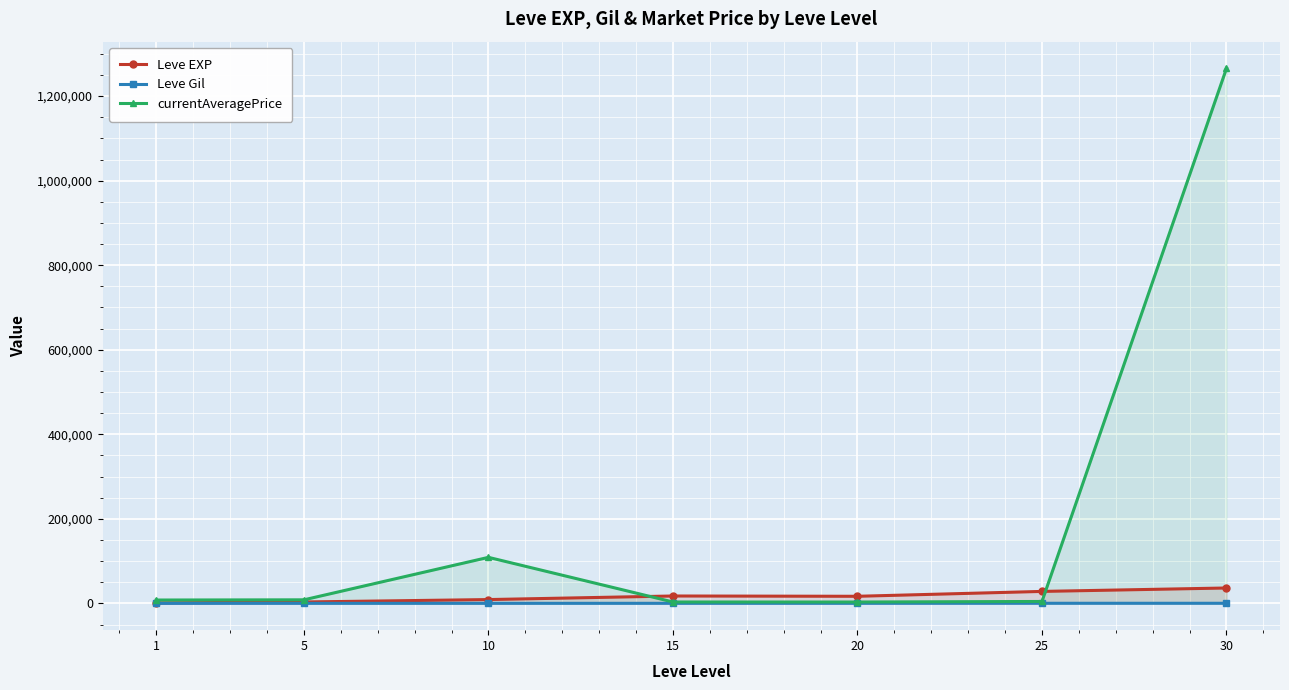

At which category does Leve Gil reach its first local peak?

25